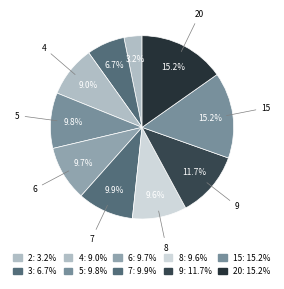

Count the number of slices in the pie.

10